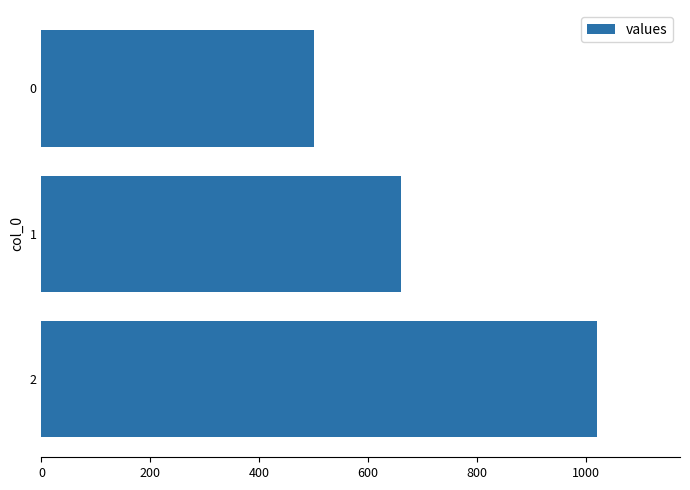

What is the smallest value displayed?

500